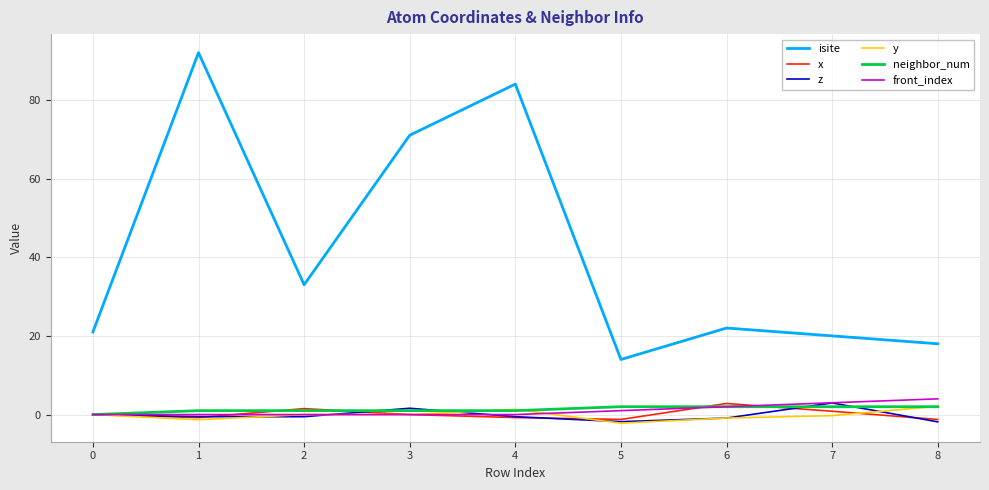

What is the maximum value shown in the chart?

92.0